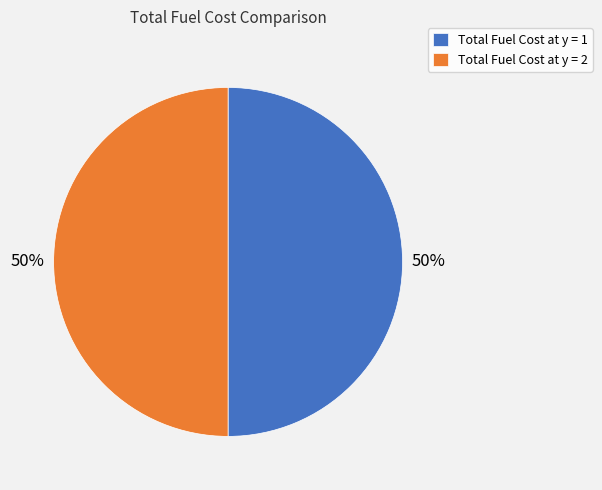

The Total Fuel Cost at y = 1 slice represents 50% of the pie. True or false?

True